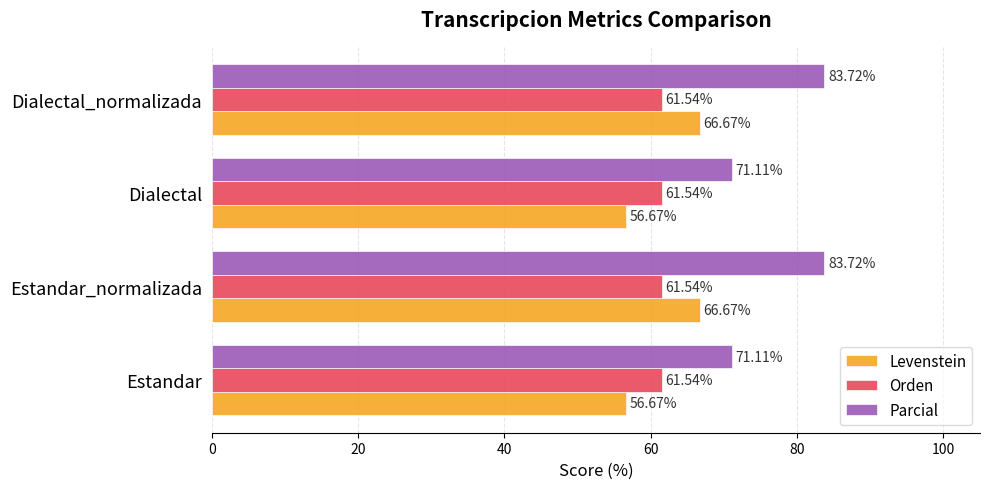

Which series has the largest total across all categories?

Parcial